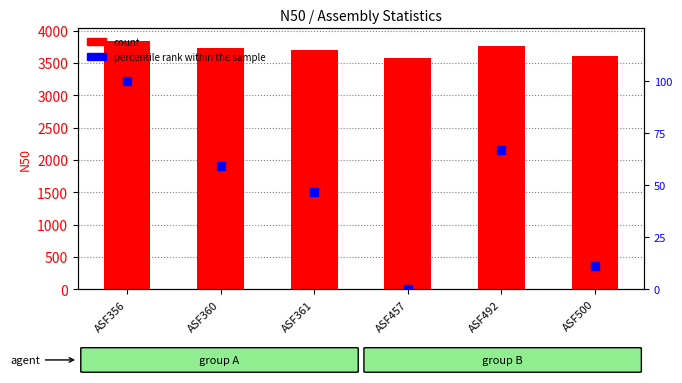

At how many categories does at least one series exceed 3775?

1